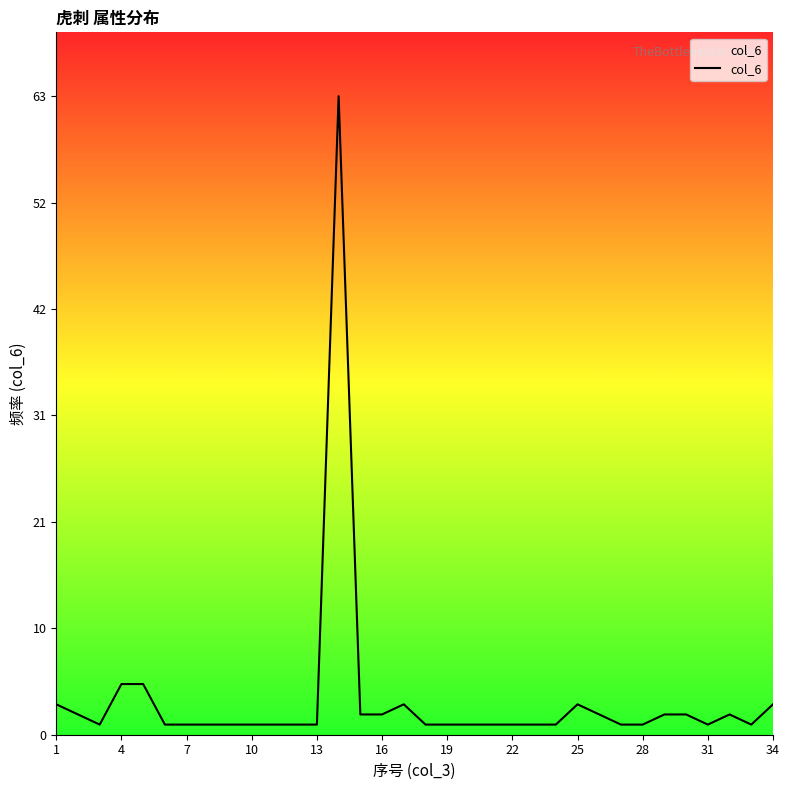

What is the difference between the maximum and minimum values?

62